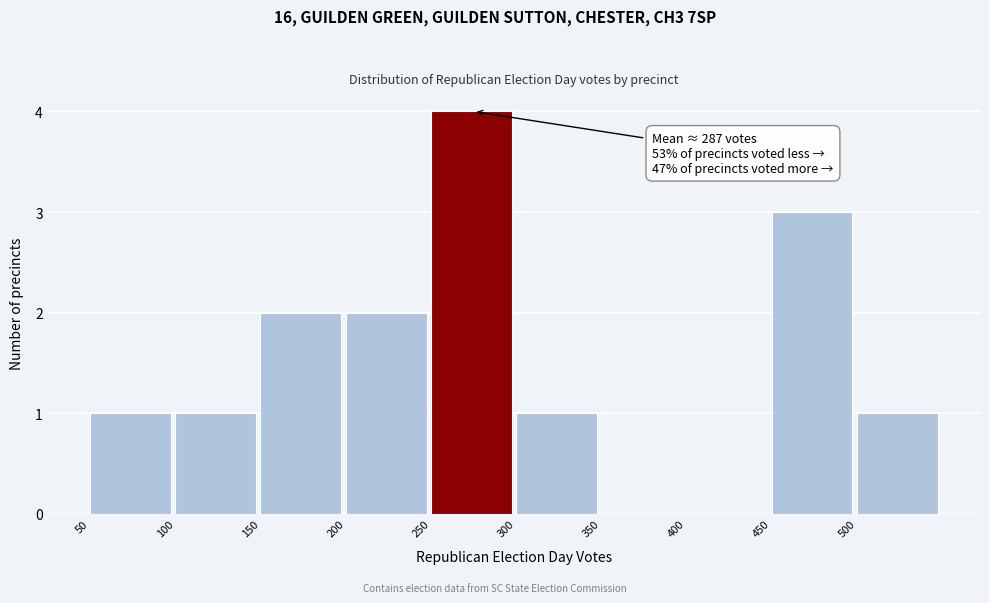

Over which range of the x-axis is the bar tallest?

250 to 300